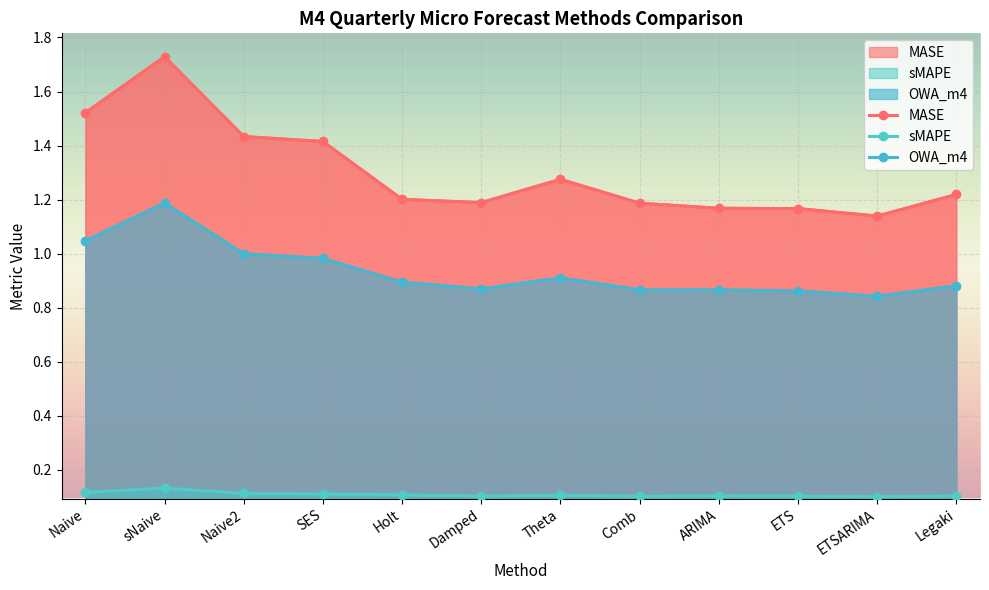

Which has a higher value, ARIMA or Naive?

Naive